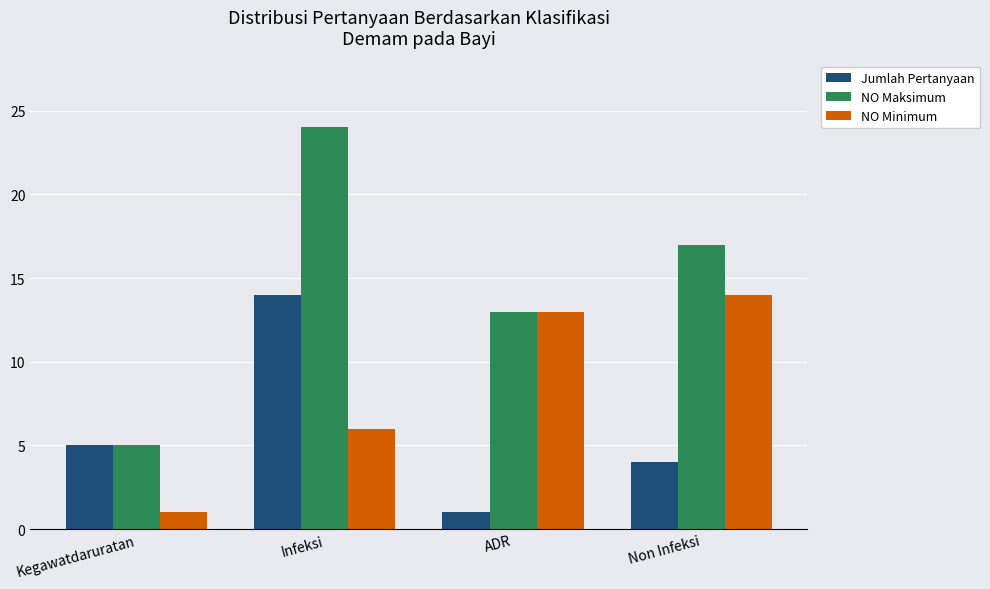

True or false: NO Maksimum has a value of 37 at Infeksi.

False